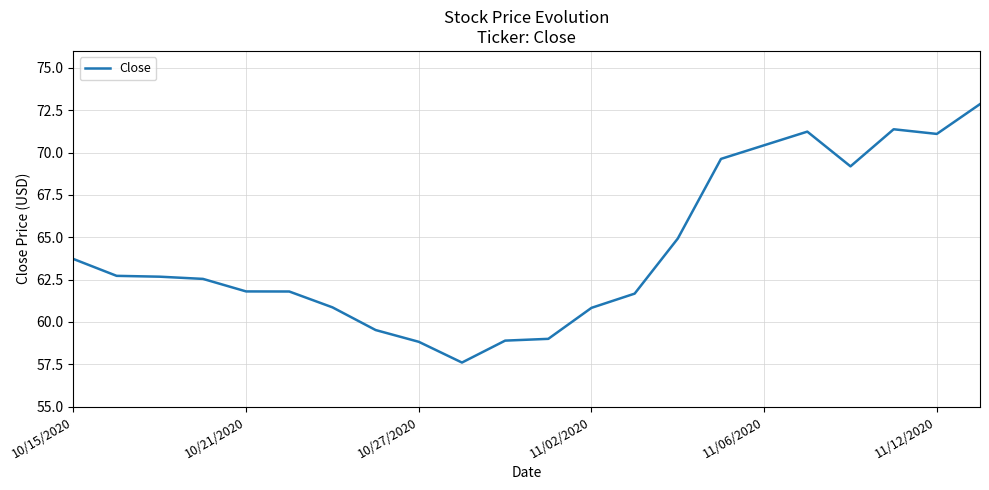

What is the maximum value shown in the chart?

72.9